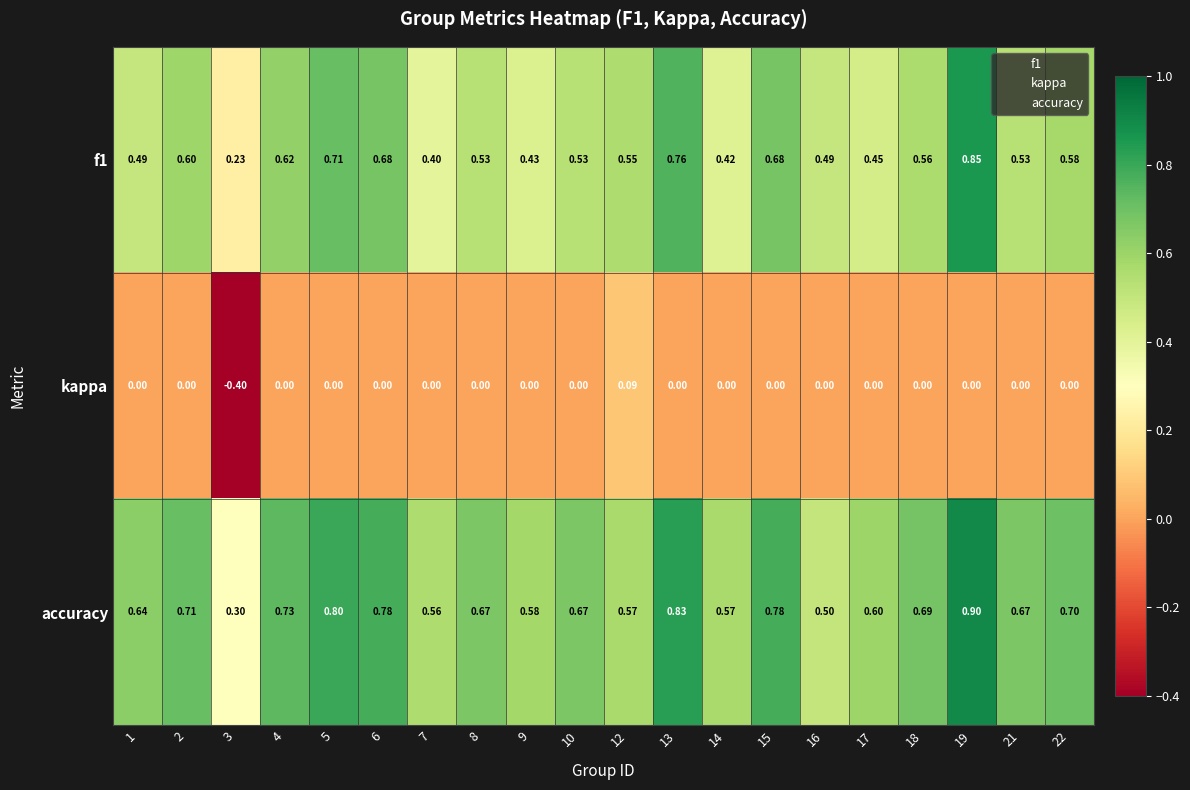

Which series has the largest total across all categories?

accuracy